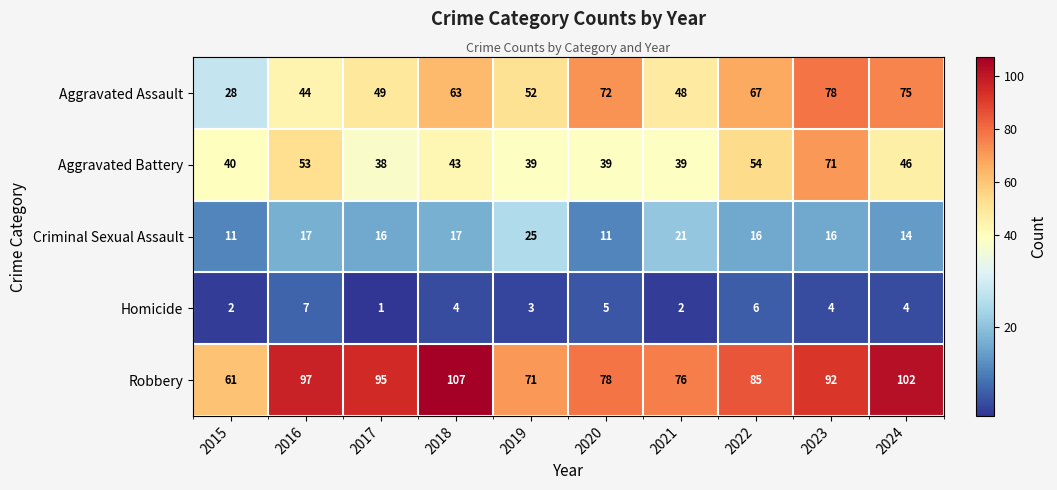

What is the smallest value displayed?

1